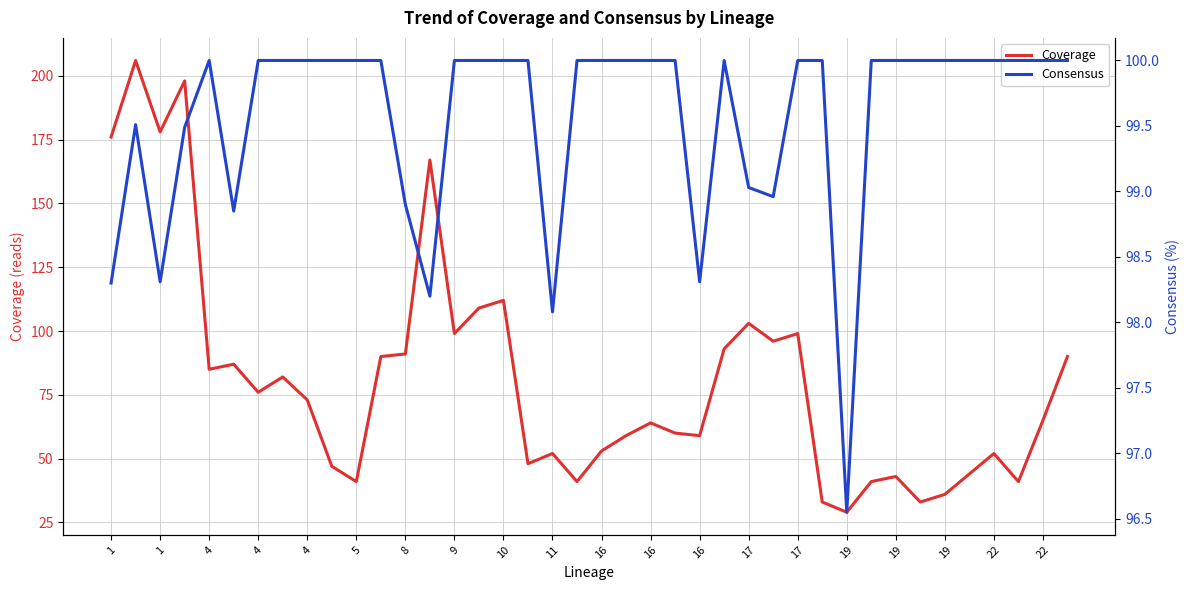

How many distinct data groups are displayed?

2